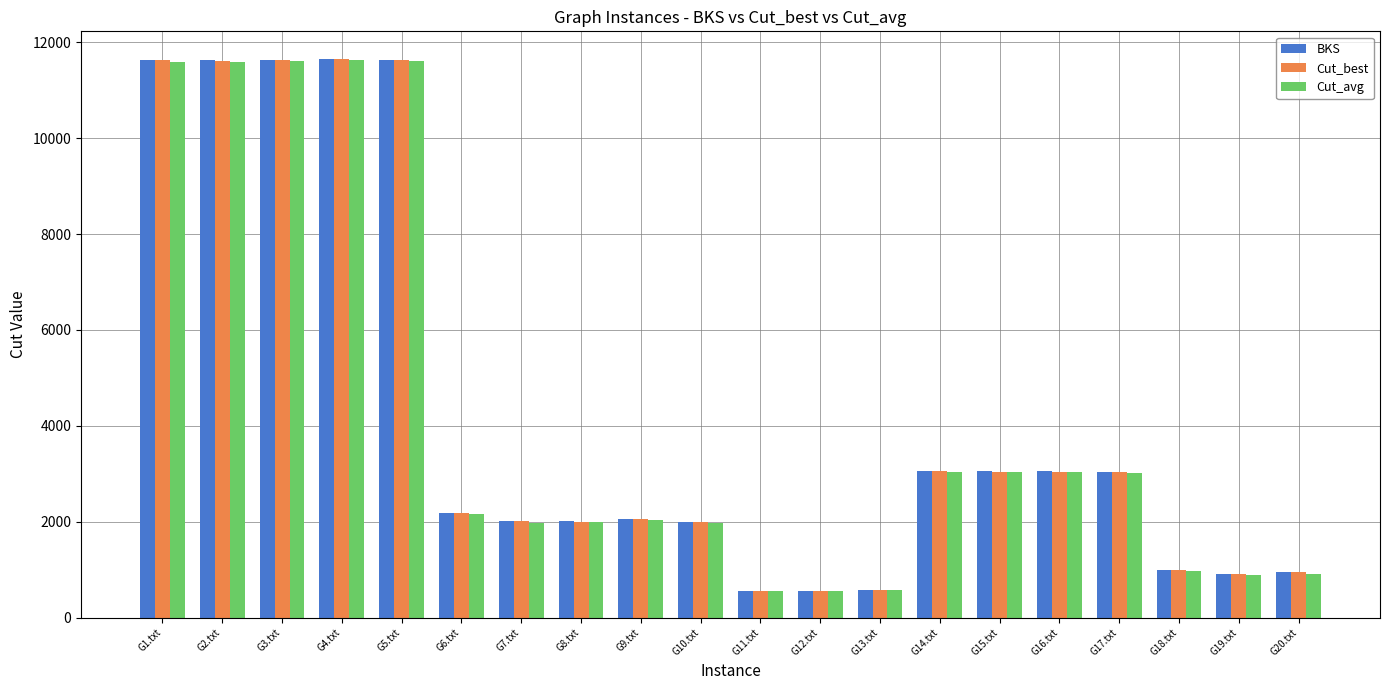

What is the spread (max minus min) of values at G10.txt?

25.0